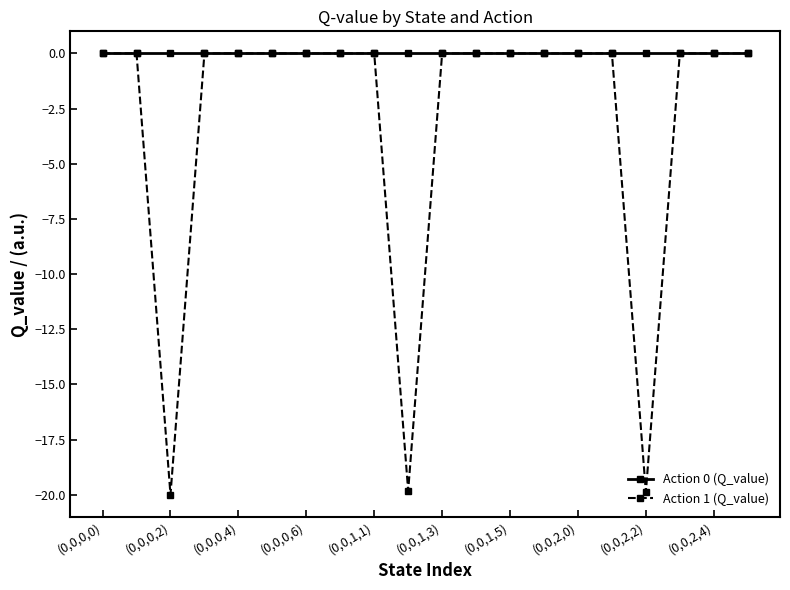

How many lines are shown in the chart?

2